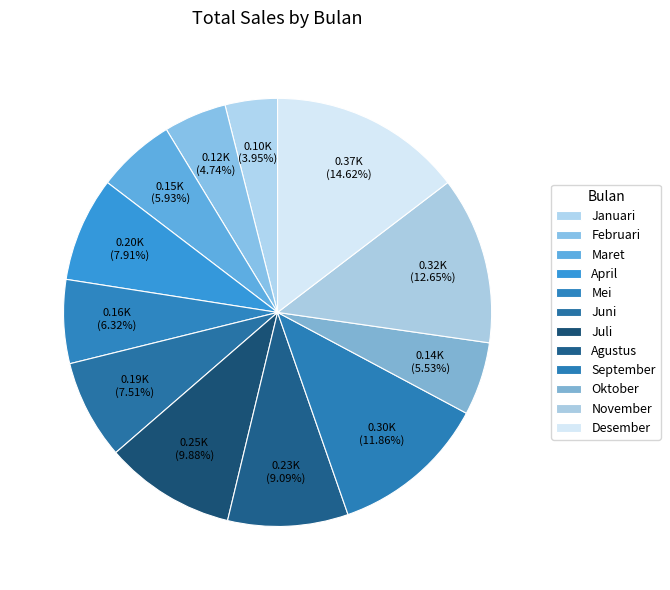

To the nearest percent, what is the difference between the largest and smallest slice percentages?

11%